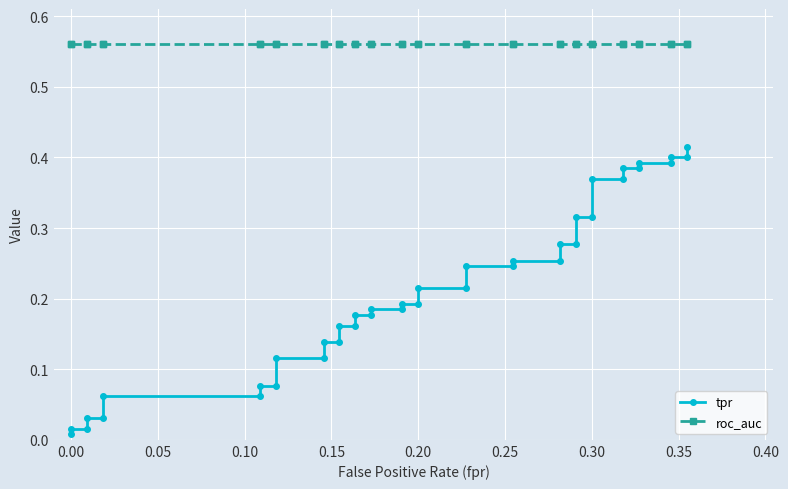

What is the sum of all tpr values?

8.4